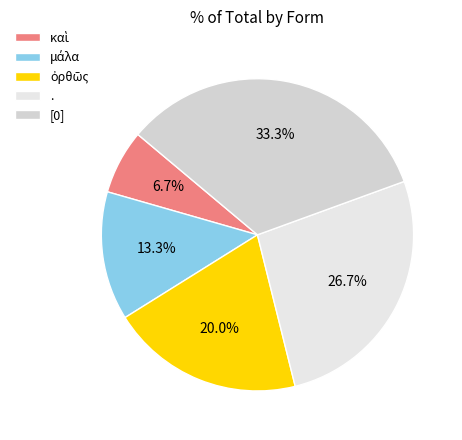

How much of the chart is everything except ὀρθῶς?

80.0%